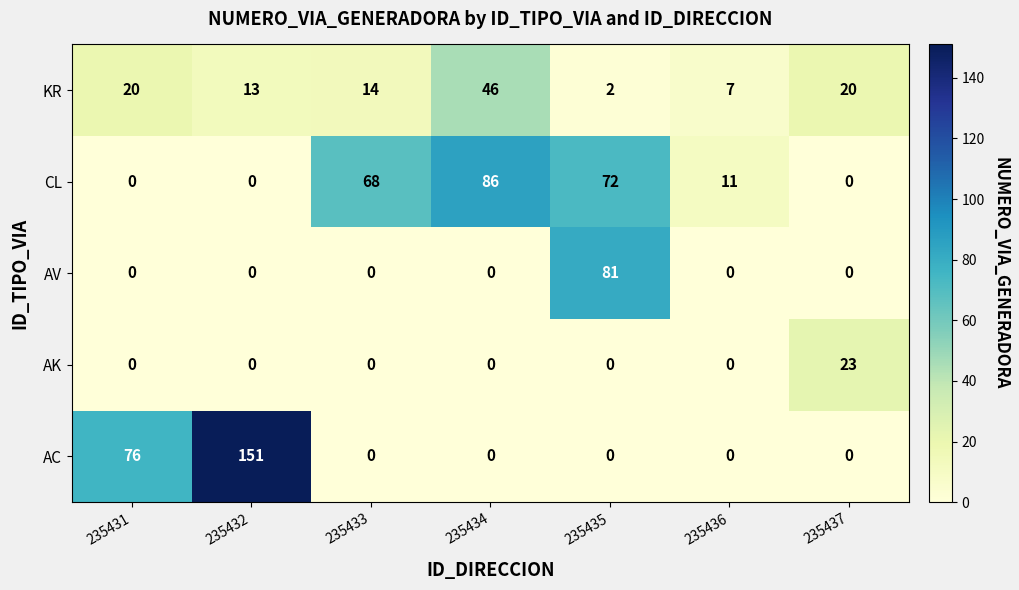

Count the number of data series in this chart.

5